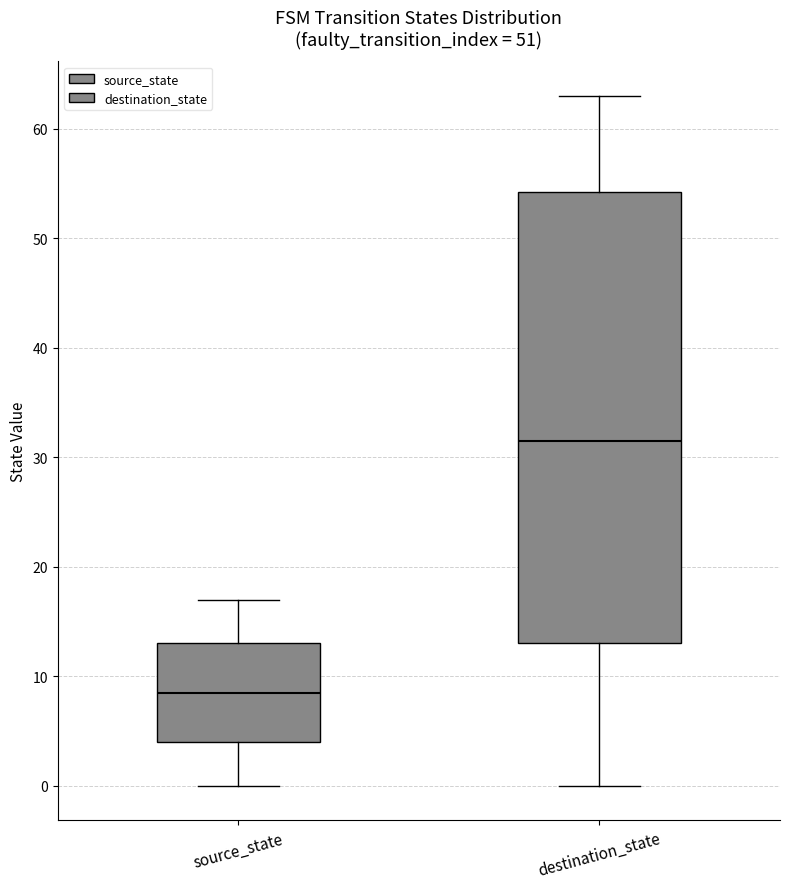

Reading left to right, read every box against the y-axis: the position of its median line, the range the box covers, and the ends of its whiskers. The values are not printed on the chart, so give them approximately, as read against the axis.

source_state: median 9, box 4 to 13, whiskers 0 to 17
destination_state: median 32, box 13 to 54, whiskers 0 to 63